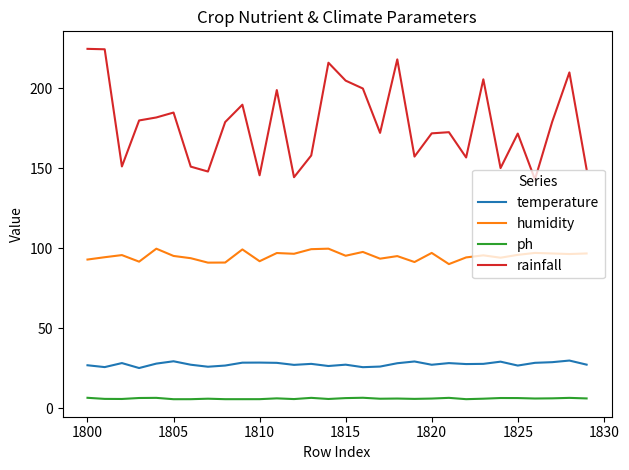

Which series has the largest total across all categories?

rainfall